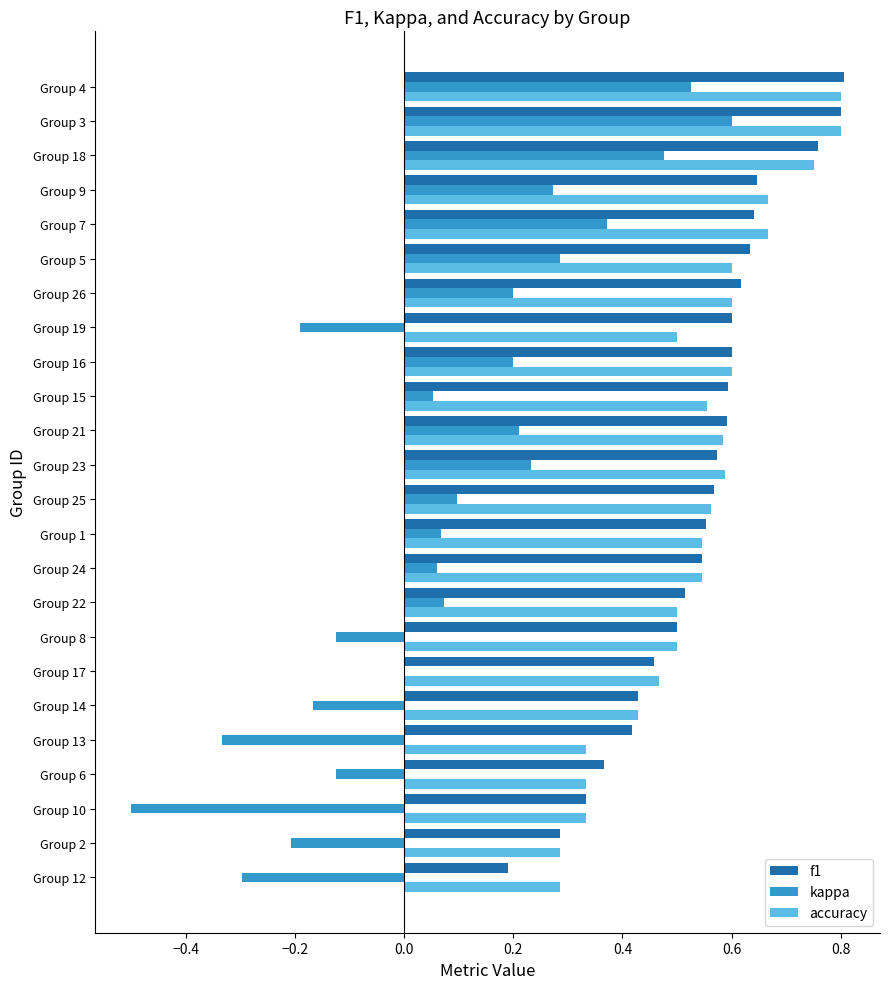

Is it true that kappa equals -0.0 at Group 6?

False